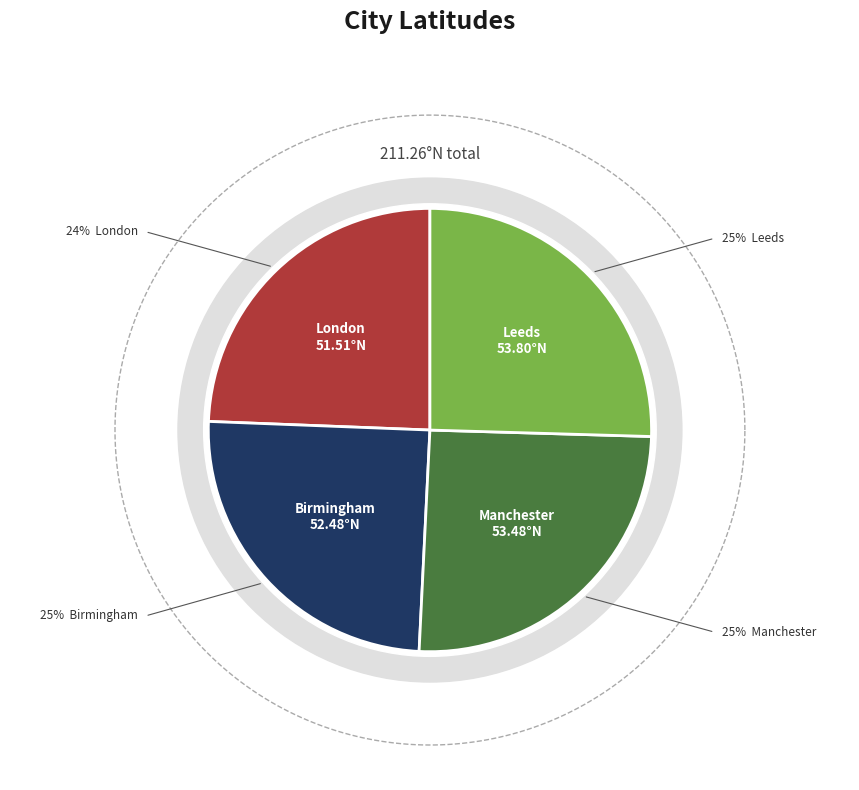

The Leeds slice represents 25% of the pie. True or false?

True